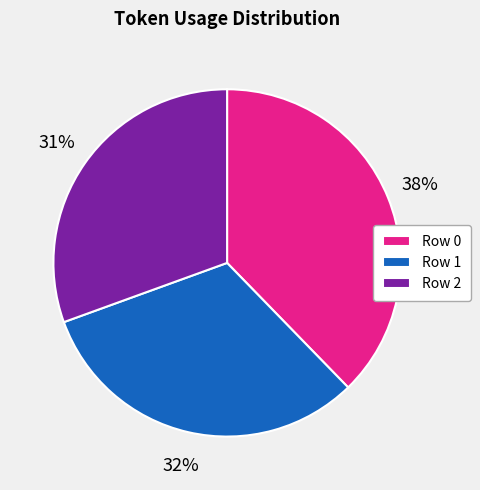

Which has a higher value, Row 0 or Row 1?

Row 0